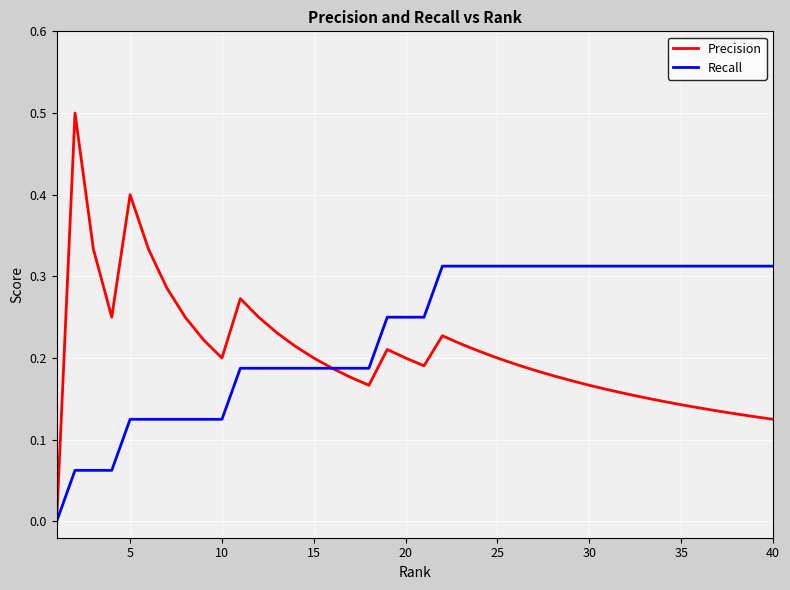

Which series has the widest spread of values?

Precision